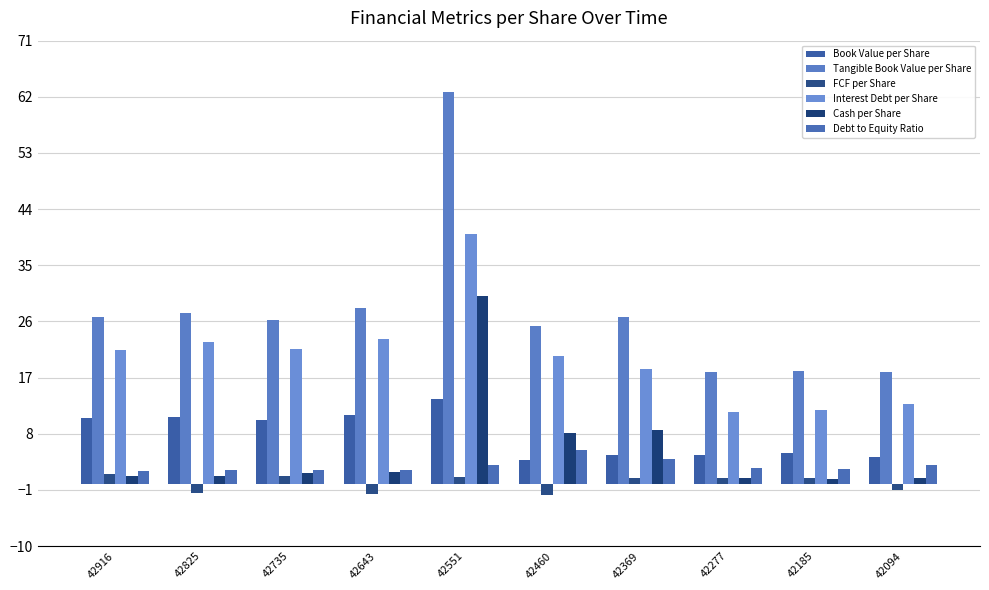

Which series has the largest range (max minus min)?

Tangible Book Value per Share